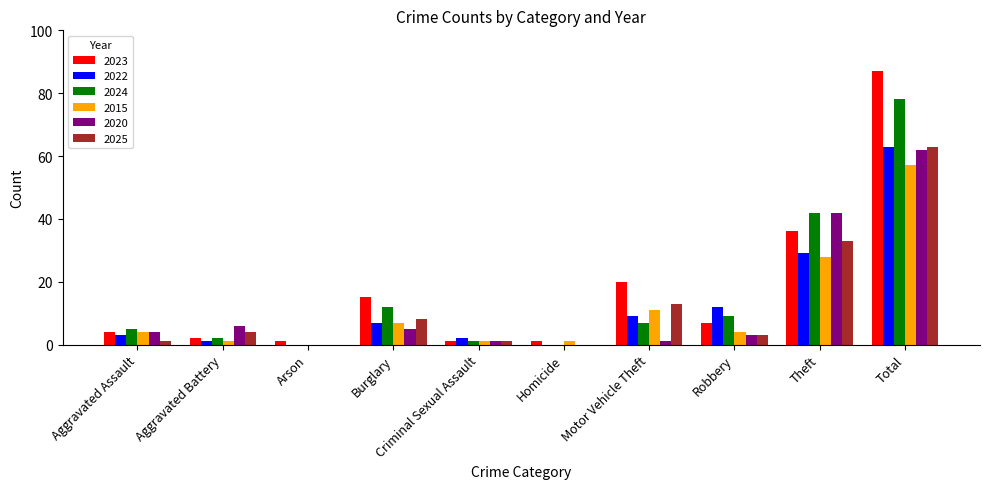

What is the total value across all series at Total?

410